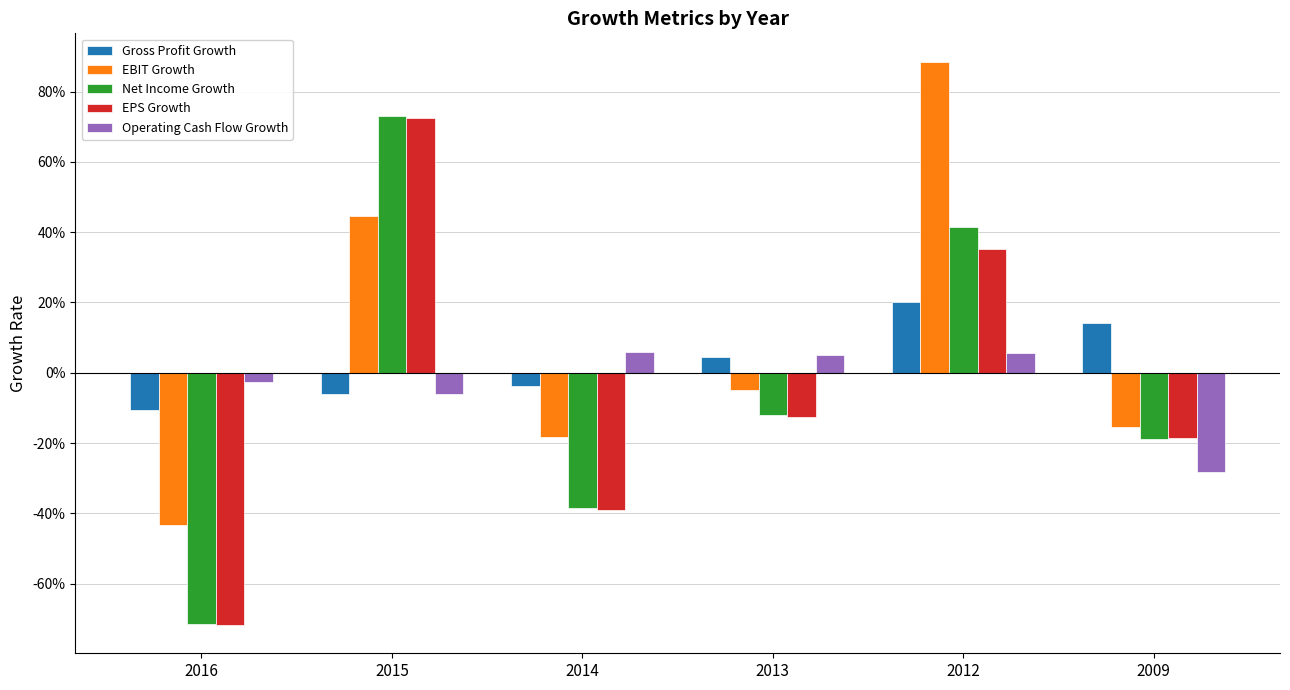

Rank the categories by Gross Profit Growth value from lowest to highest.

2016, 2015, 2014, 2013, 2009, 2012